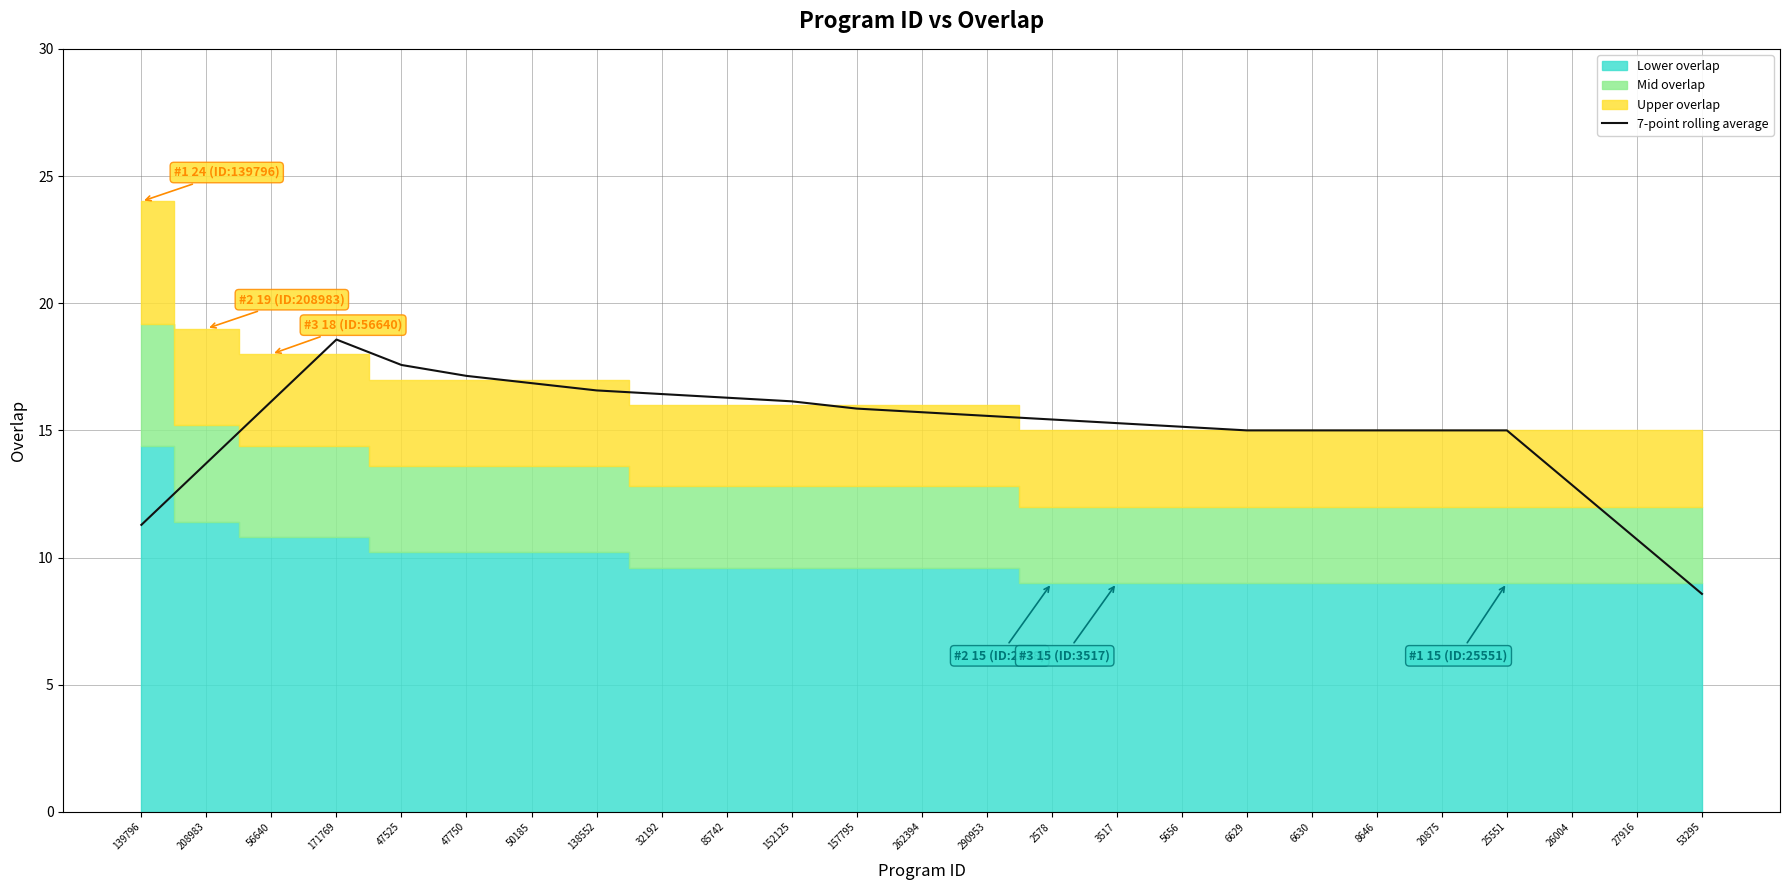

Reading right to left, extract all data points from this chart.

8.6	10.7	12.9	15.0	15.0	15.0	15.0	15.0	15.1	15.3	15.4	15.6	15.7	15.9	16.1	16.3	16.4	16.6	16.9	17.1	17.6	18.6	16.1	13.7	11.3